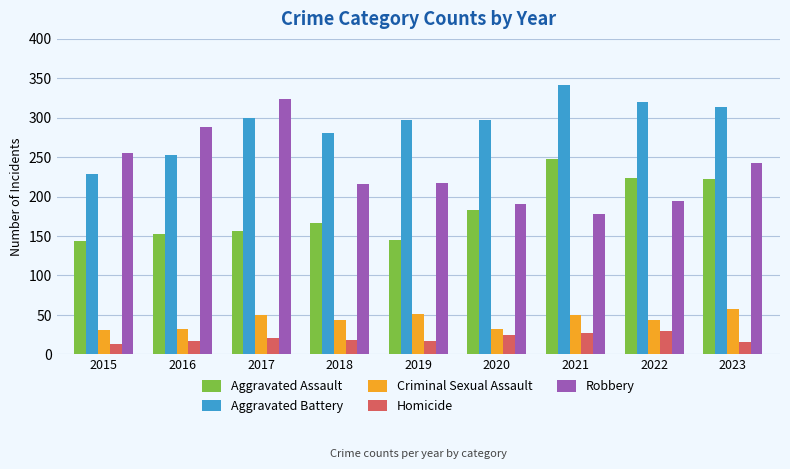

What is the highest value of the Aggravated Assault series?

247